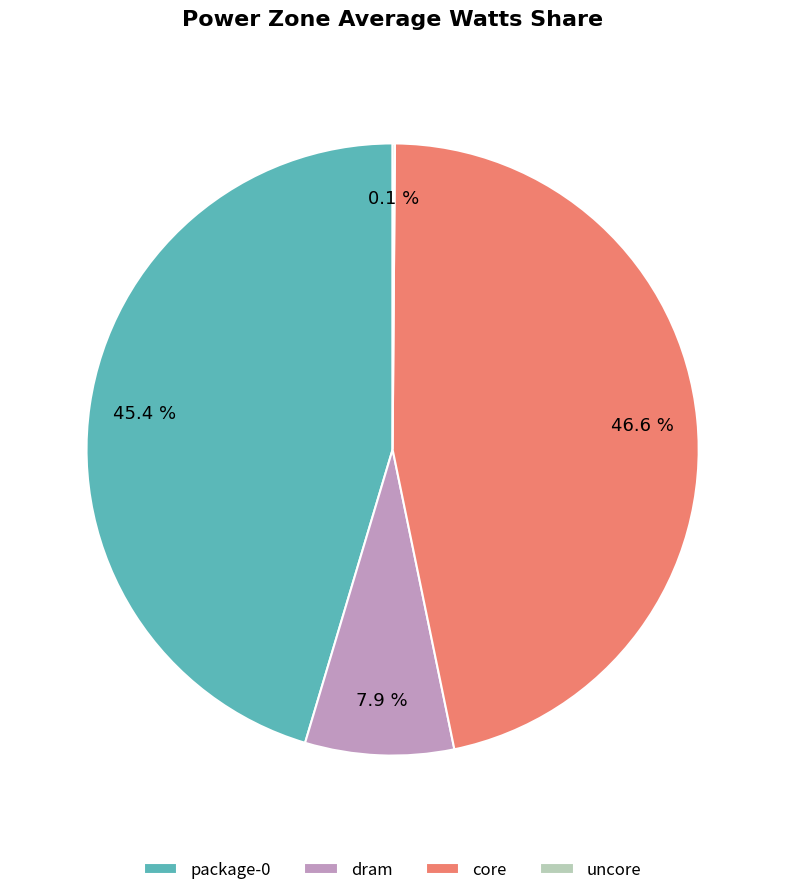

What percentage is the core slice, to the nearest percent?

47%